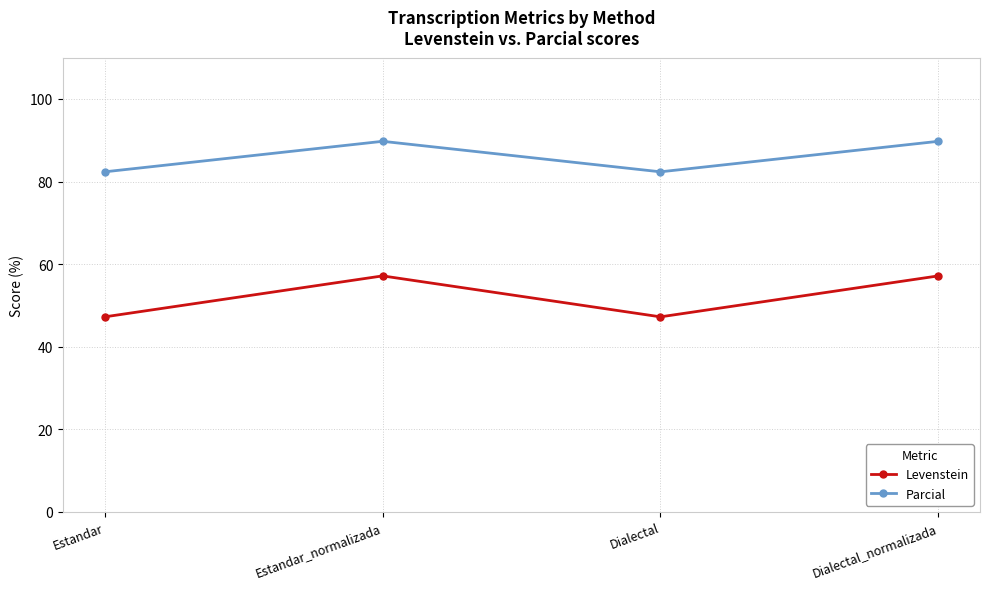

What is the label of the 2nd point from the left?

Estandar_normalizada